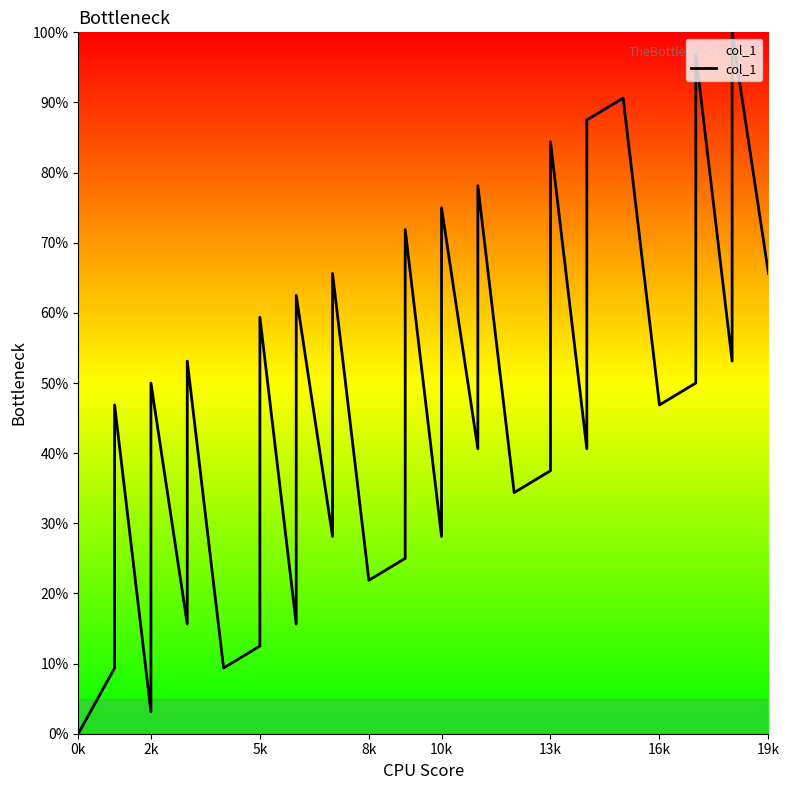

What position from the left is 17?

18